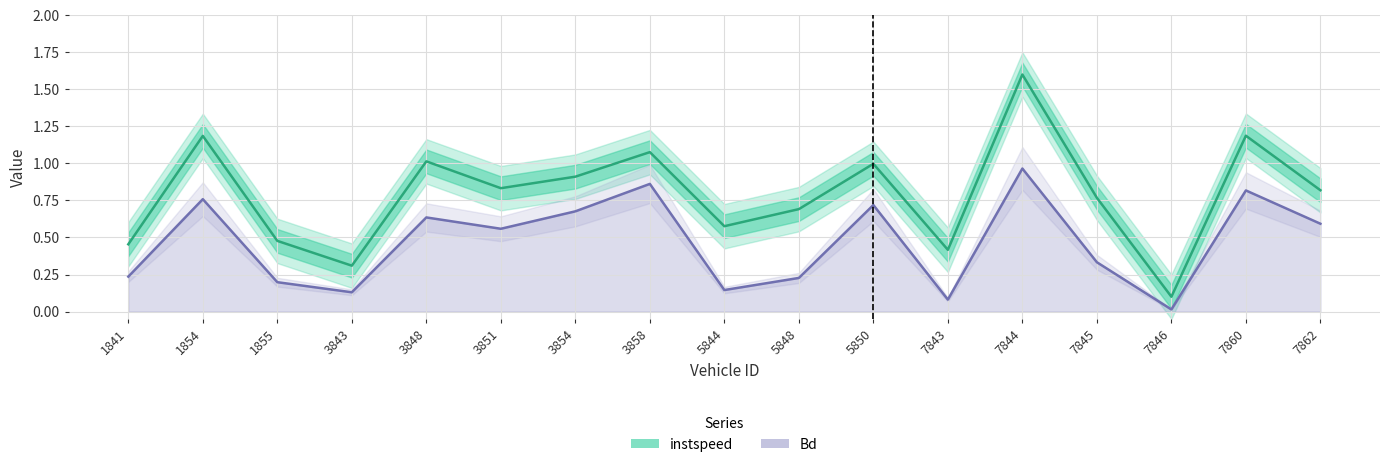

In Bd, how many points are higher than both neighbors (excluding endpoints)?

6